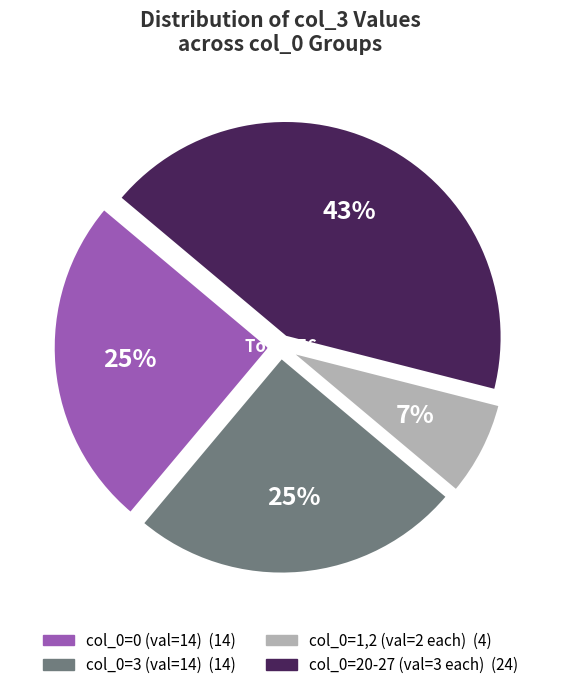

Is there any slice that represents more than half of the pie?

No